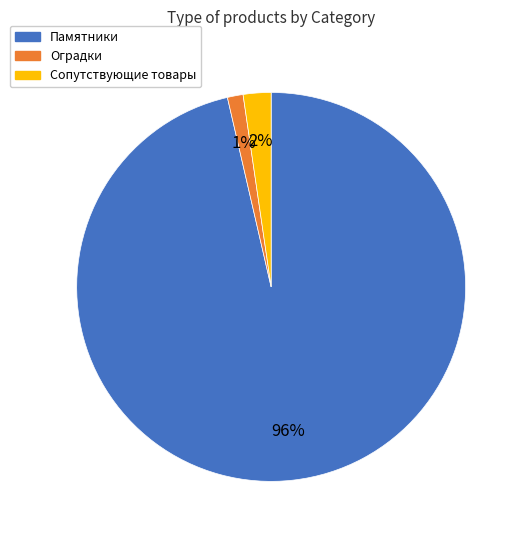

To the nearest percent, what is the average slice percentage?

33%